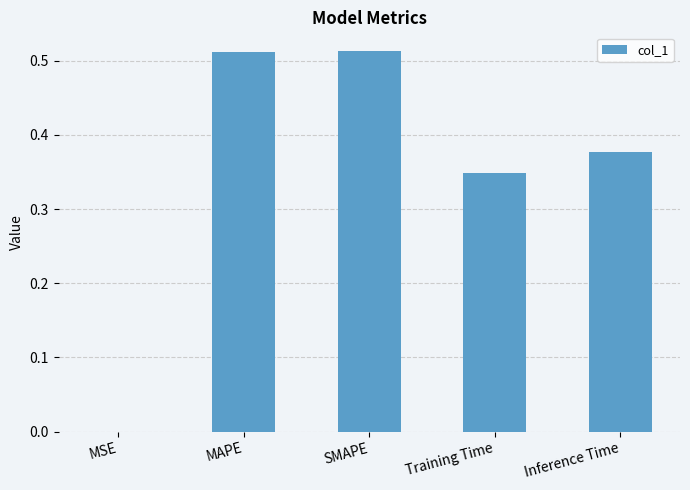

How many categories are shown in the chart?

5